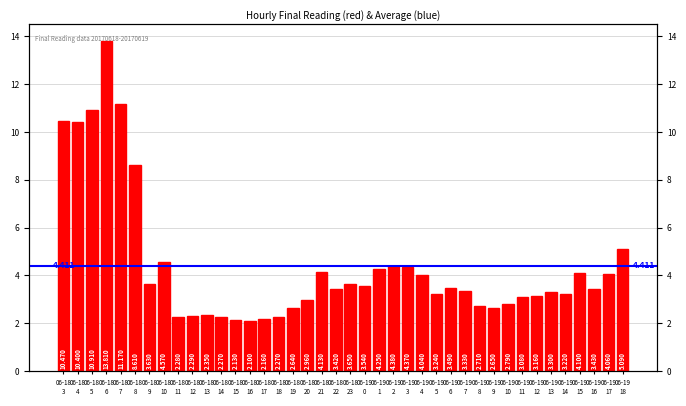

At which category does the chart reach its peak across all series?

06-18
6